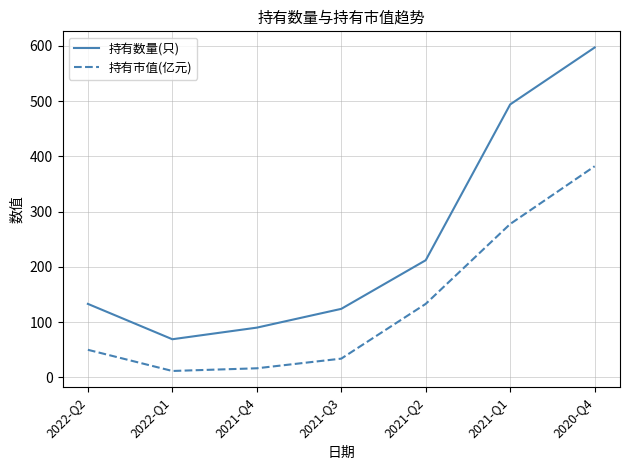

How many interior local valleys does the 持有数量(只) series have?

1